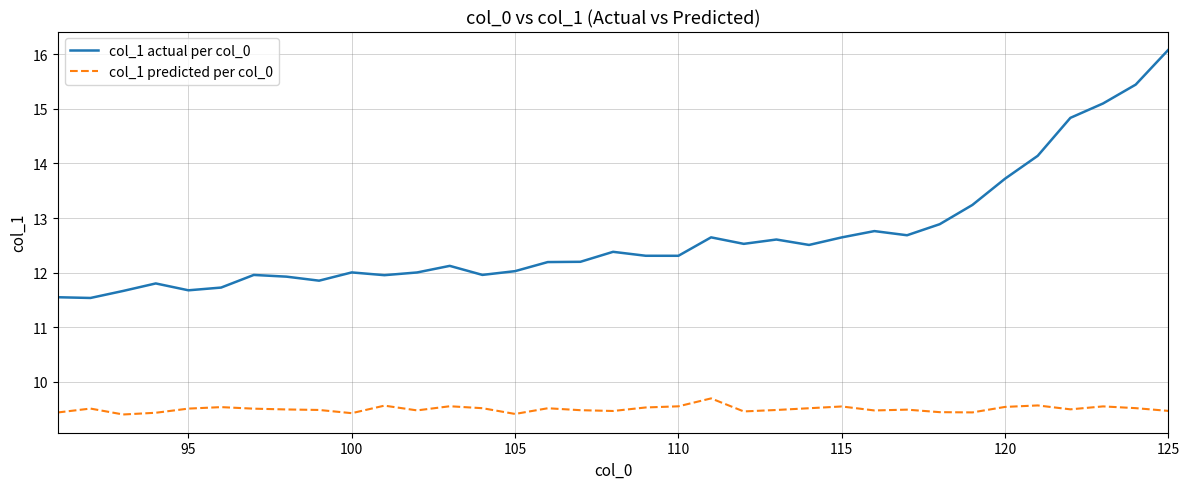

List the series in order of their peak value, highest first.

col_1 actual per col_0, col_1 predicted per col_0